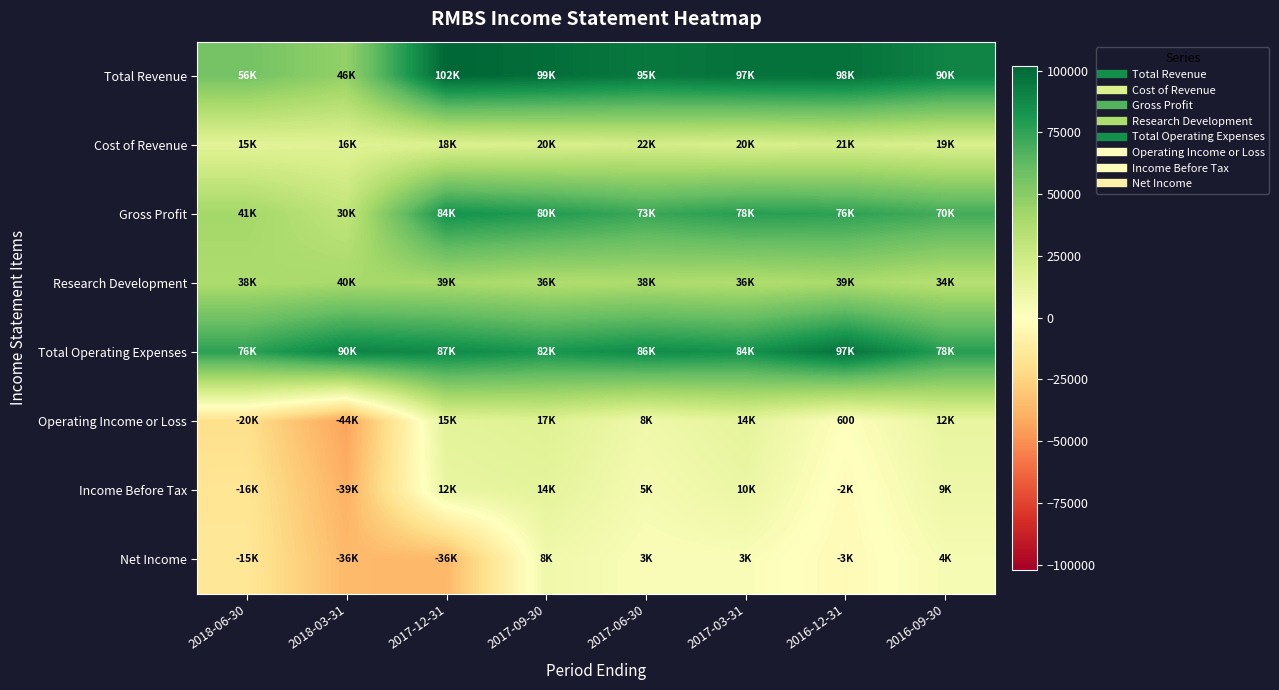

Rank the series by their maximum value, from lowest to highest.

Net Income, Income Before Tax, Operating Income or Loss, Cost of Revenue, Research Development, Gross Profit, Total Operating Expenses, Total Revenue